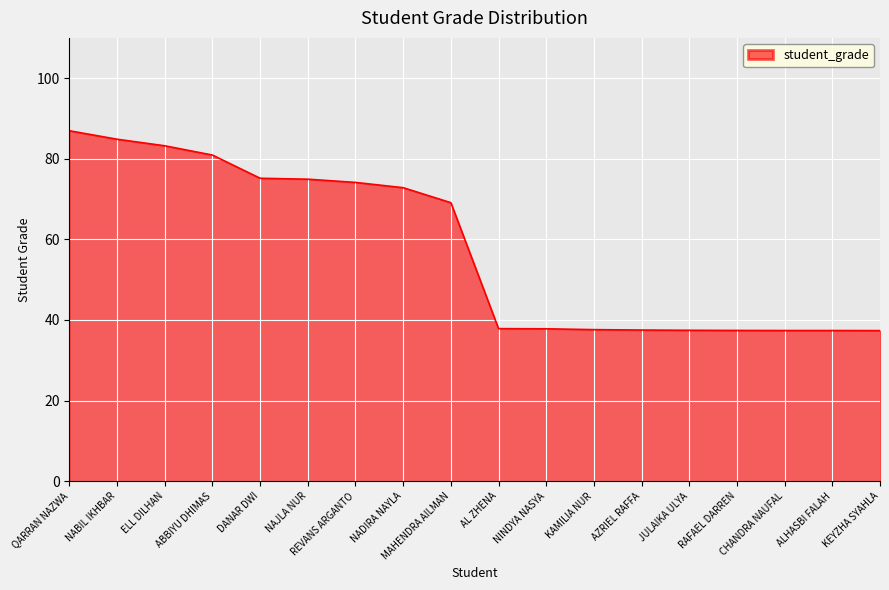

What is the difference between the values at QARRAN NAZWA and NABIL IKHBAR?

2.1